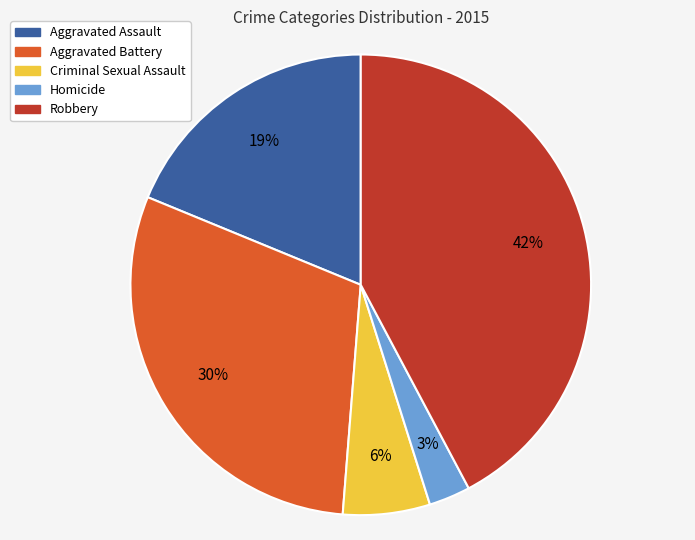

Is it true that Criminal Sexual Assault is 1% of the pie?

False